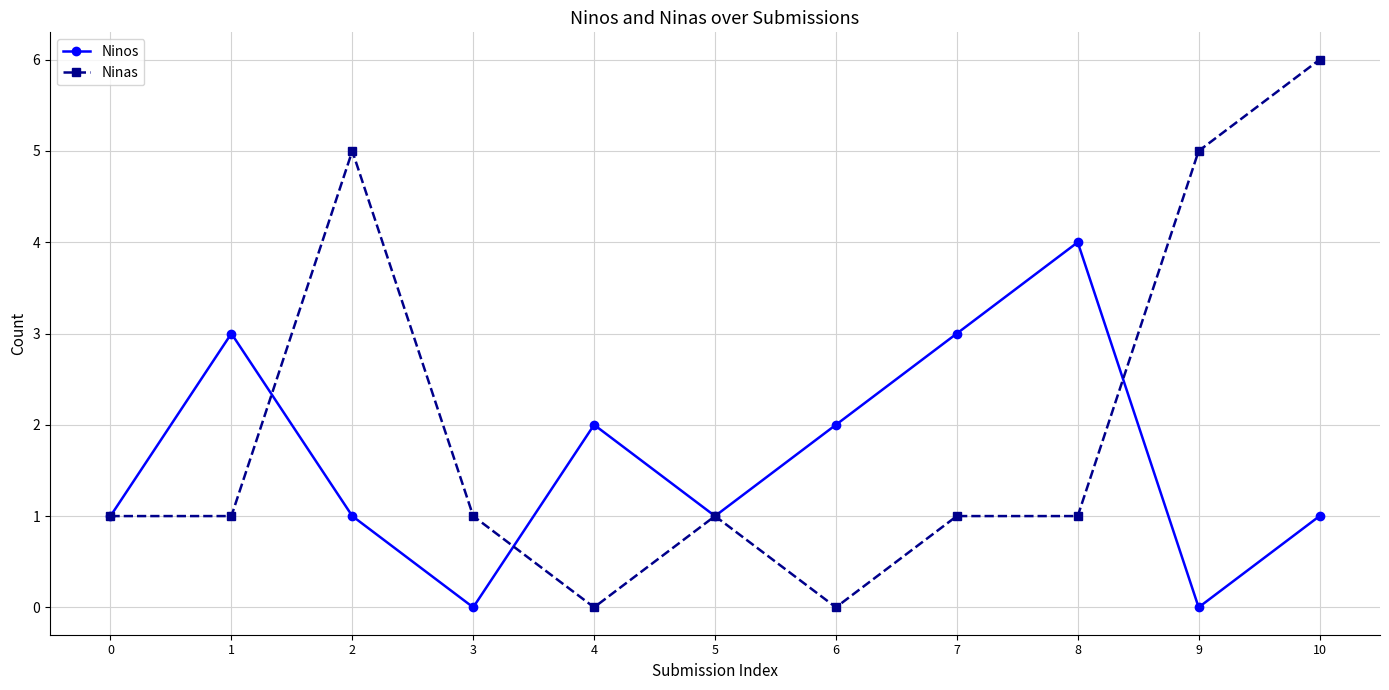

What is the greatest value displayed?

6